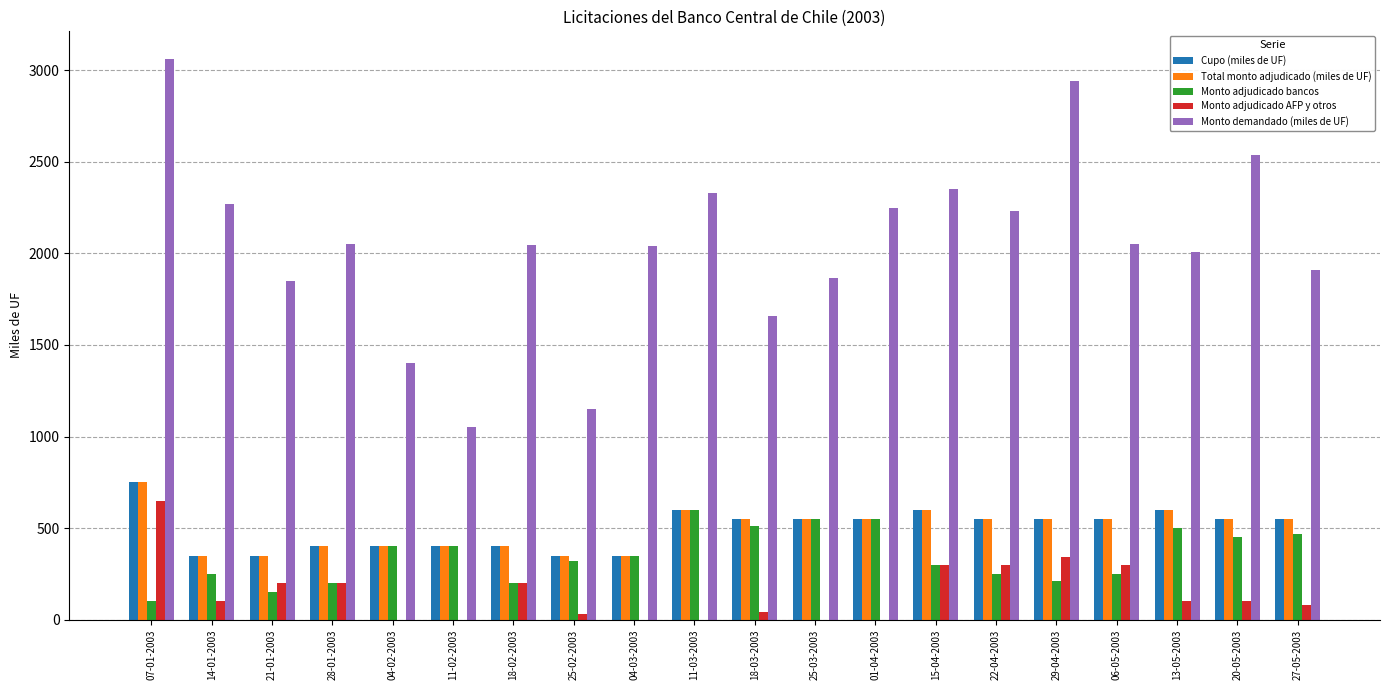

Is it true that Monto demandado (miles de UF) equals 2230 at 22-04-2003?

True